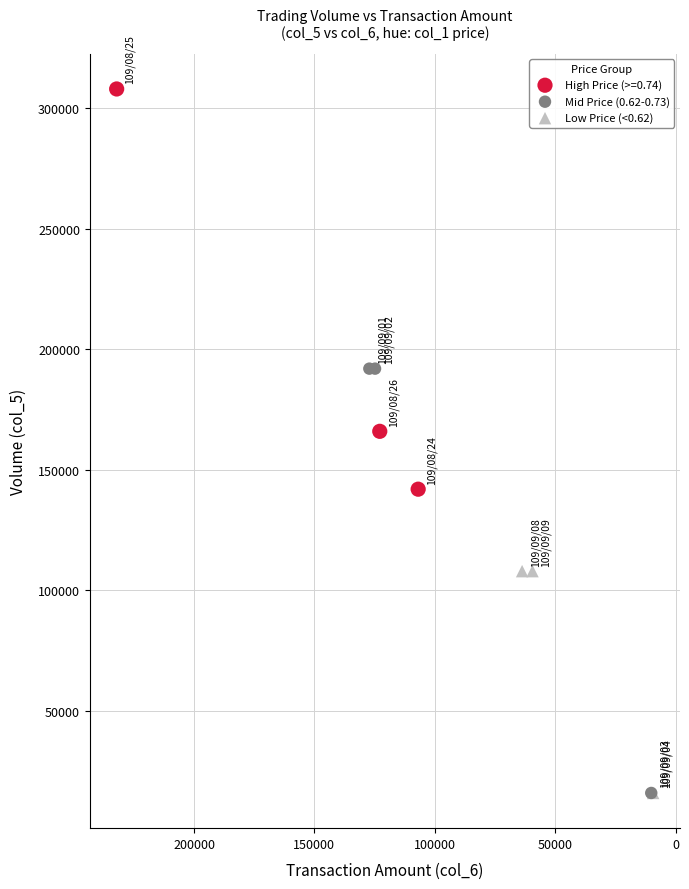

Which series reaches the maximum Y coordinate?

High Price (>=0.74)